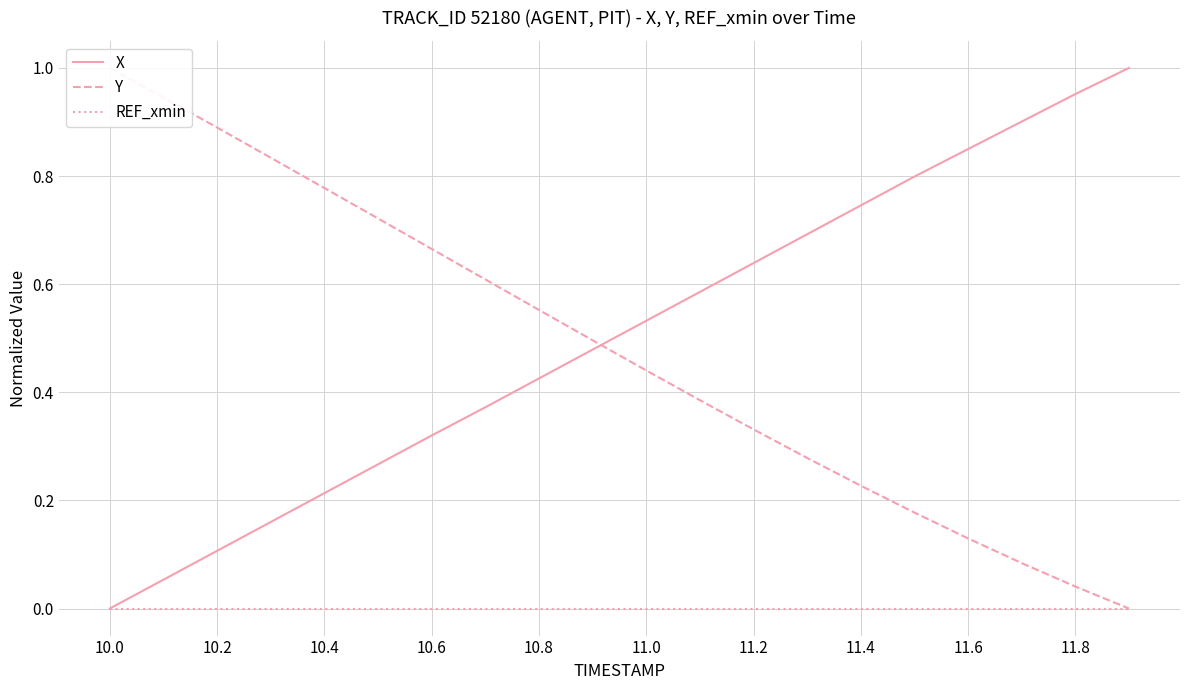

True or false: X and Y cross at least once.

True